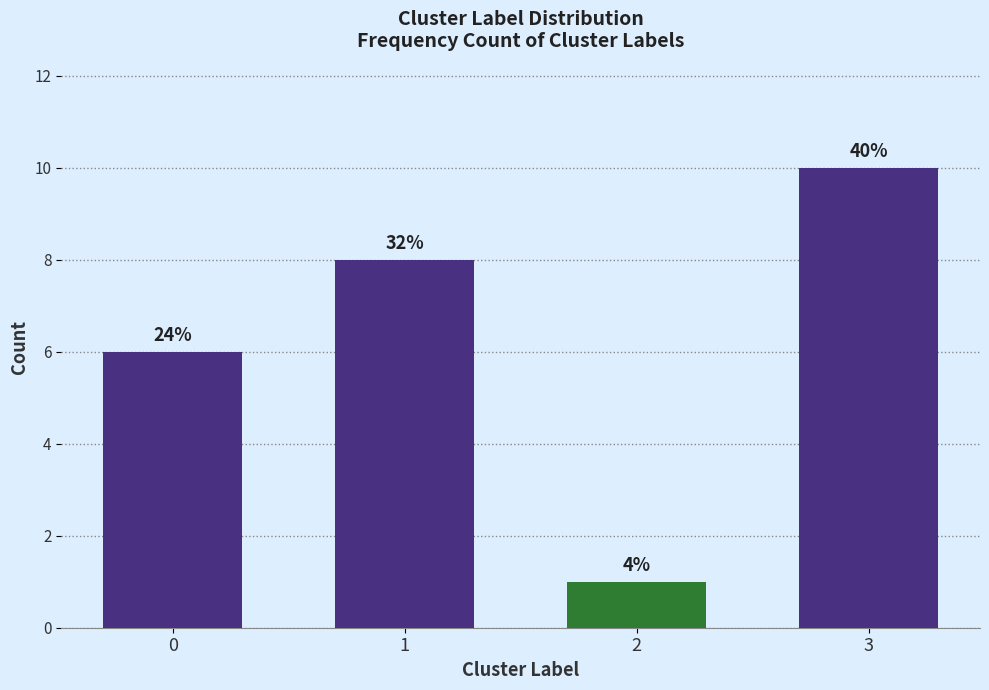

Does the chart contain any negative values?

No